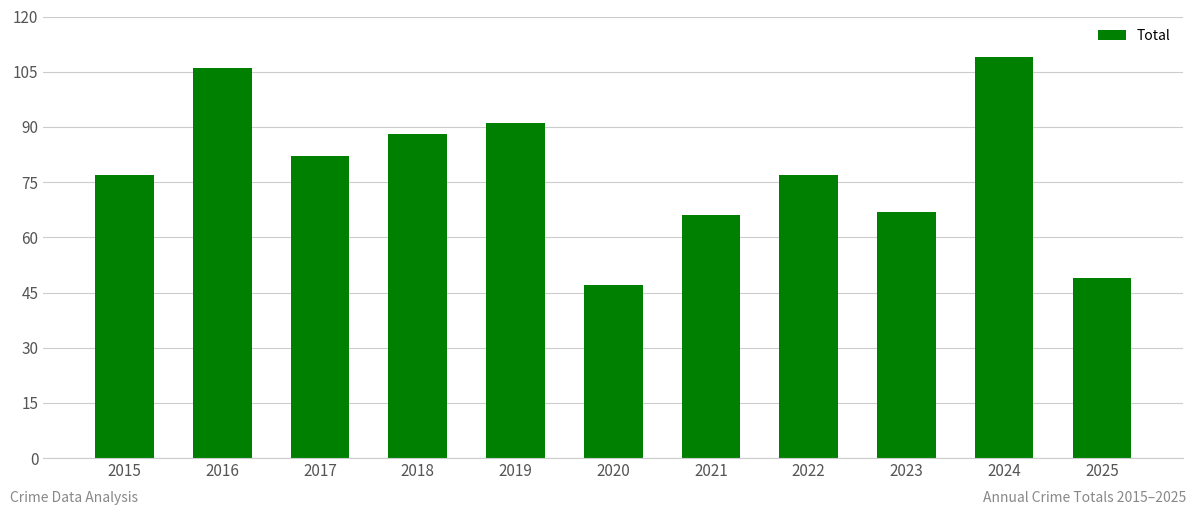

What is the smallest value displayed?

47